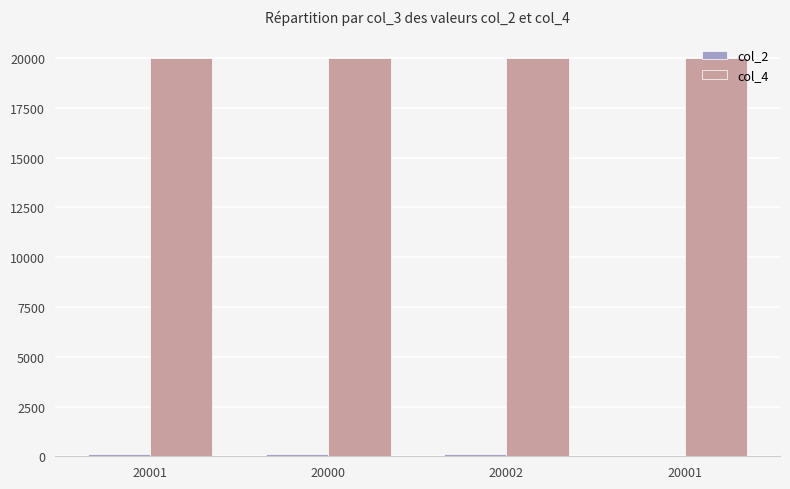

How many groups of bars are there?

4